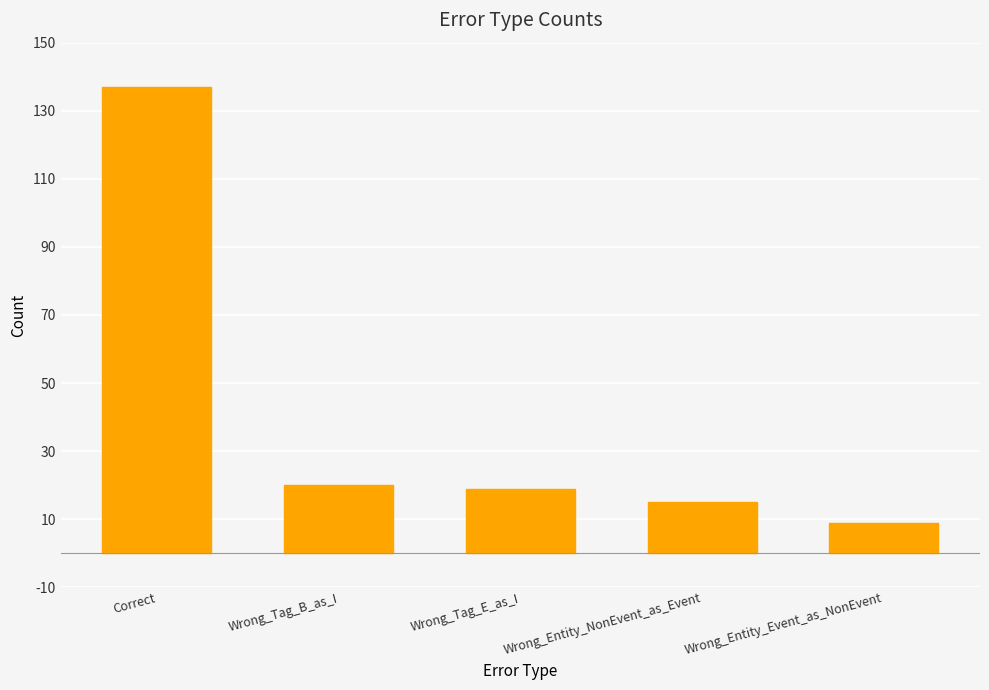

True or false: the data shows 19 at Wrong_Tag_E_as_I.

True